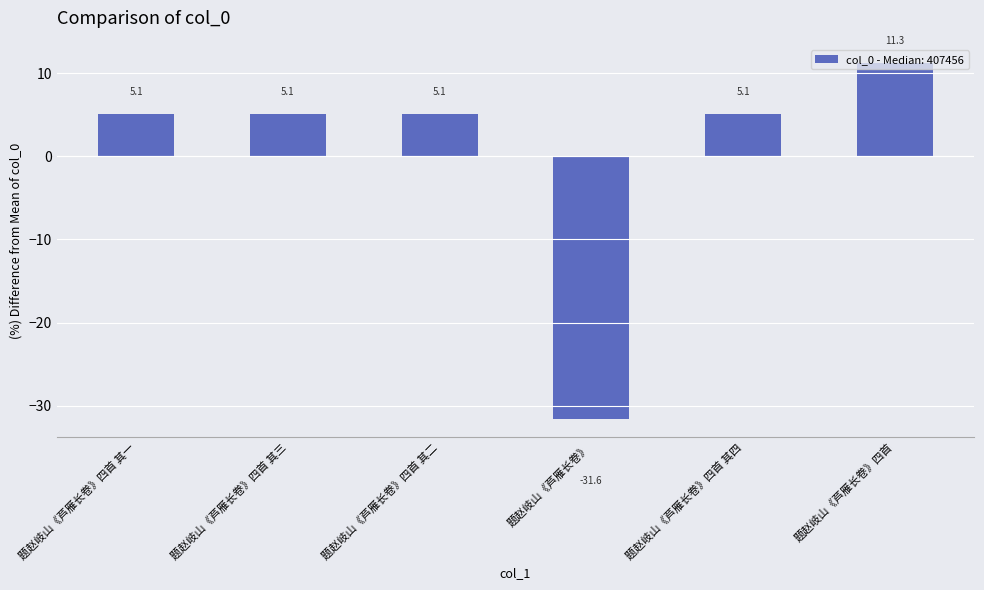

Does the chart contain stacked bars?

No